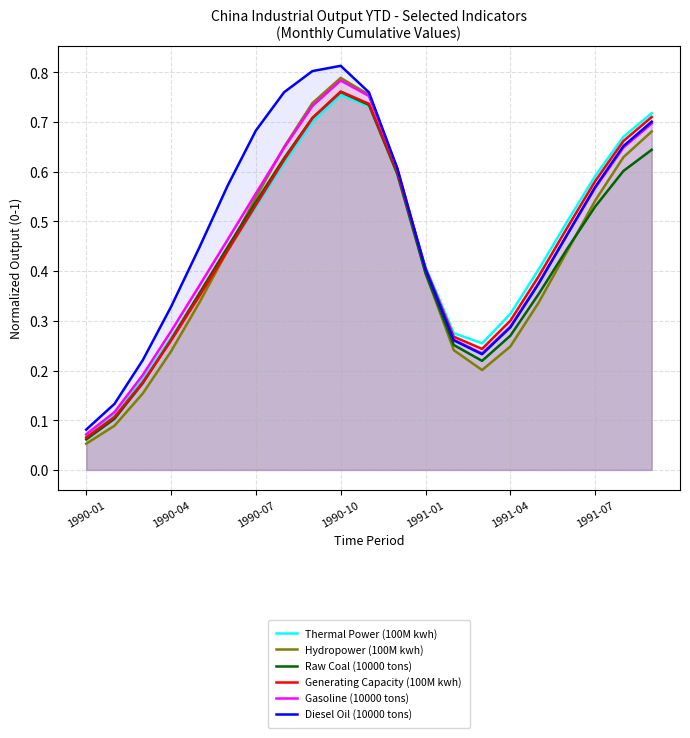

Does the chart display data point markers on the line(s)?

No